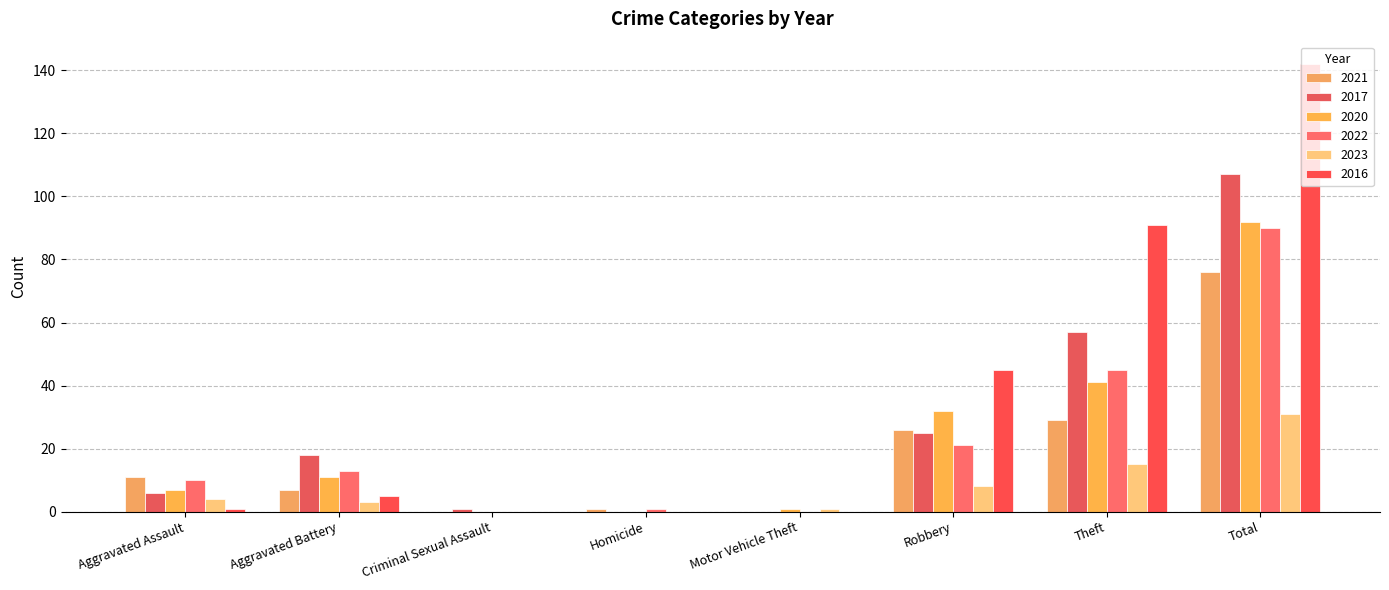

What is the value of the 2017 bar at the 1st from the left?

6